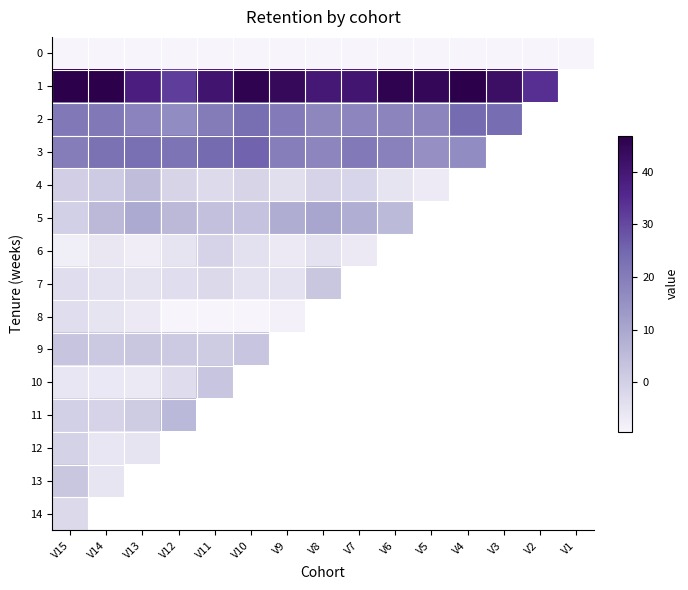

True or false: 1 has a value of 45.9 at V10.

True